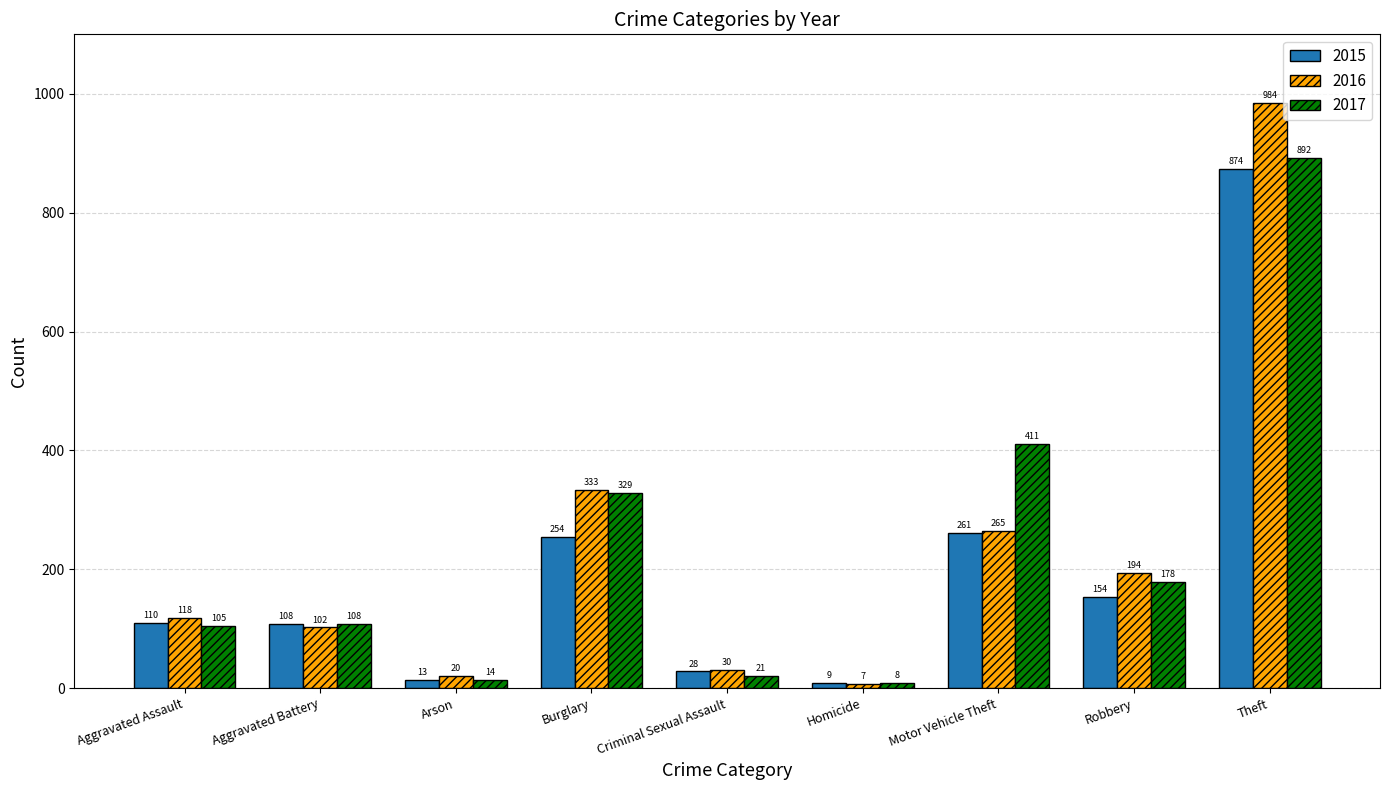

Between Aggravated Battery and Homicide, which series saw the biggest shift?

2017